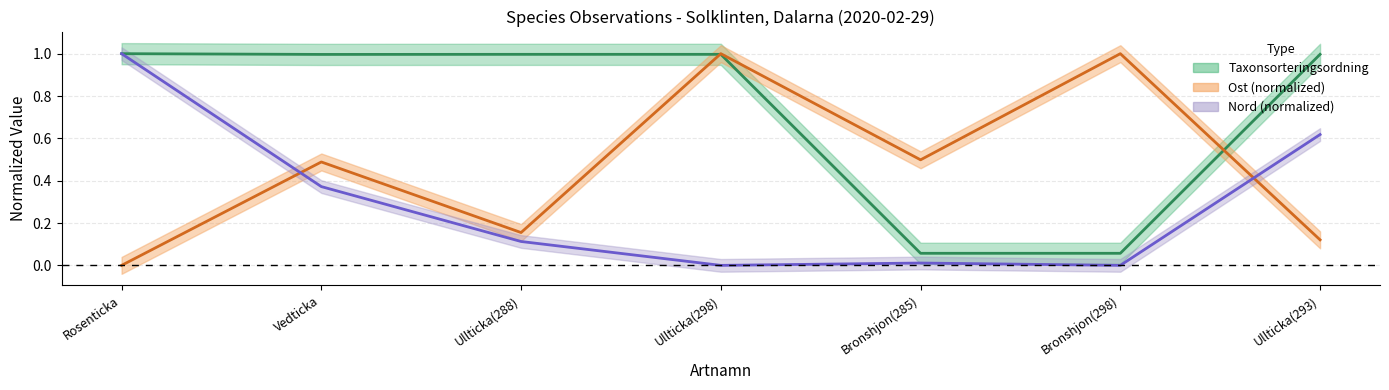

True or false: Taxonsorteringsordning and Nord intersect in this chart.

False